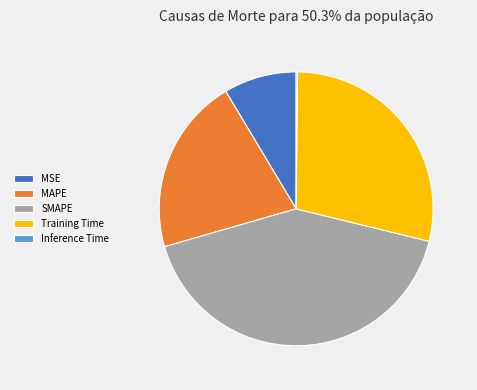

What is the ratio of the value at MSE to the value at MAPE?

0.4